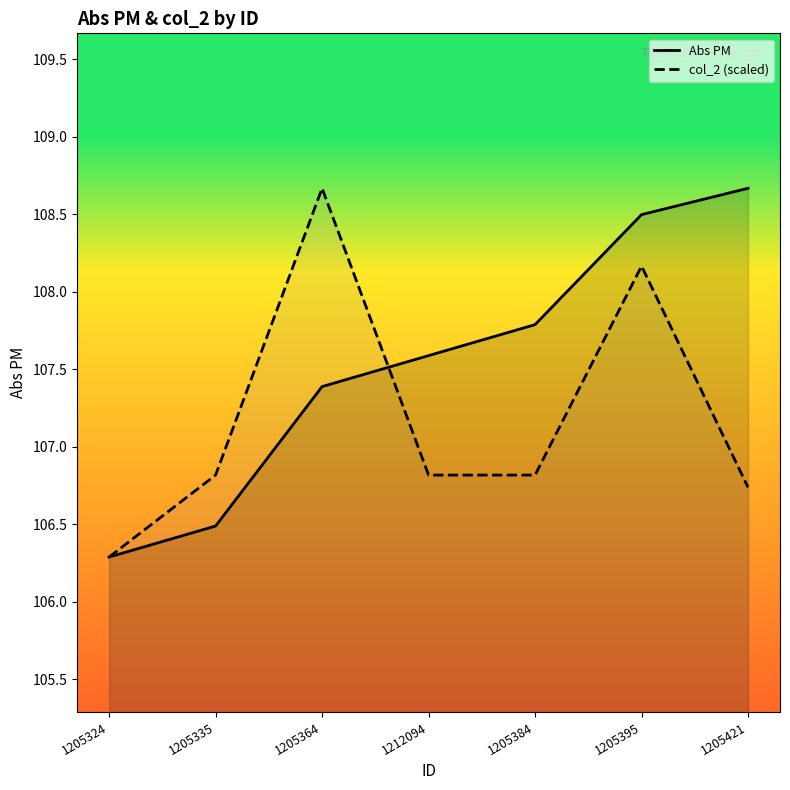

Between 1205335 and 1205384, which series saw the biggest shift?

Abs PM